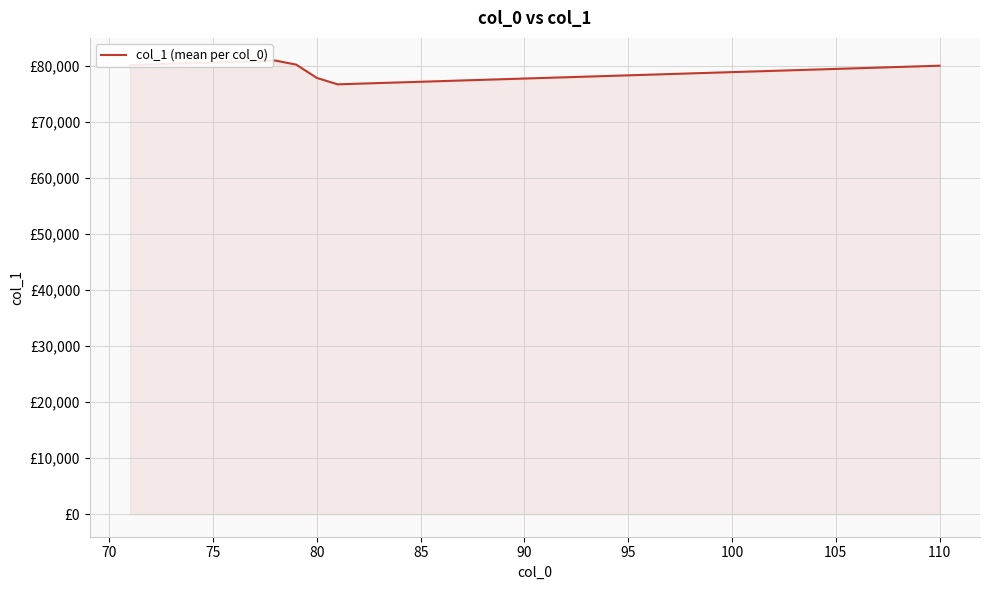

Does the chart have visible grid lines?

Yes